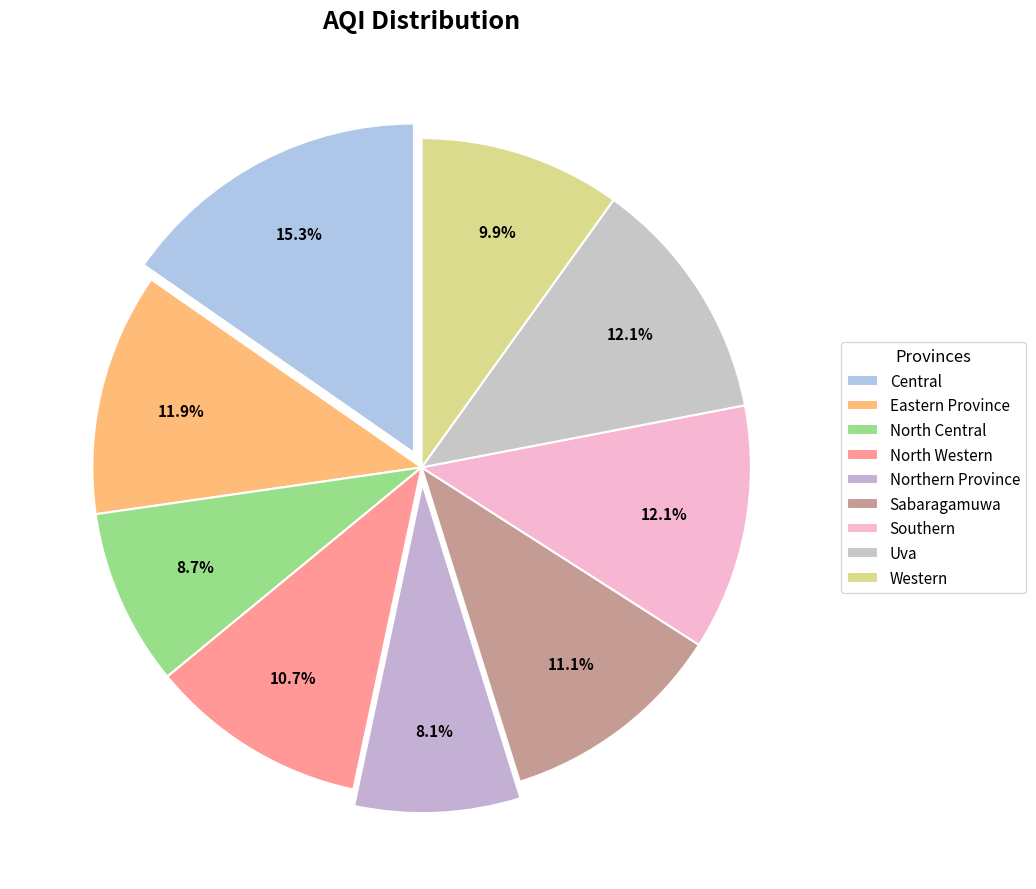

True or false: Uva accounts for 12% of the total.

True